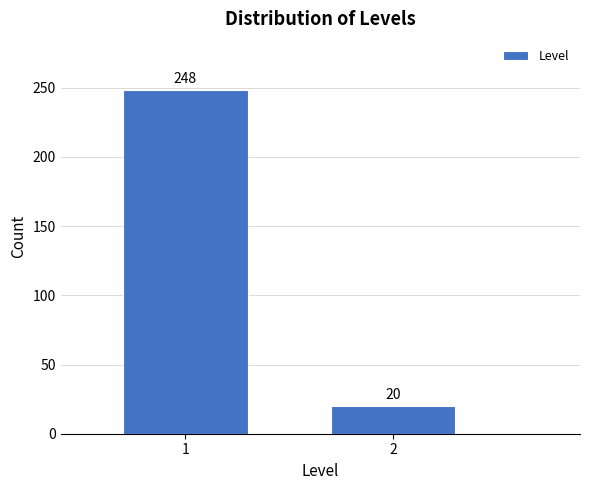

Reading left to right, transcribe all the data shown in this chart.

248	20